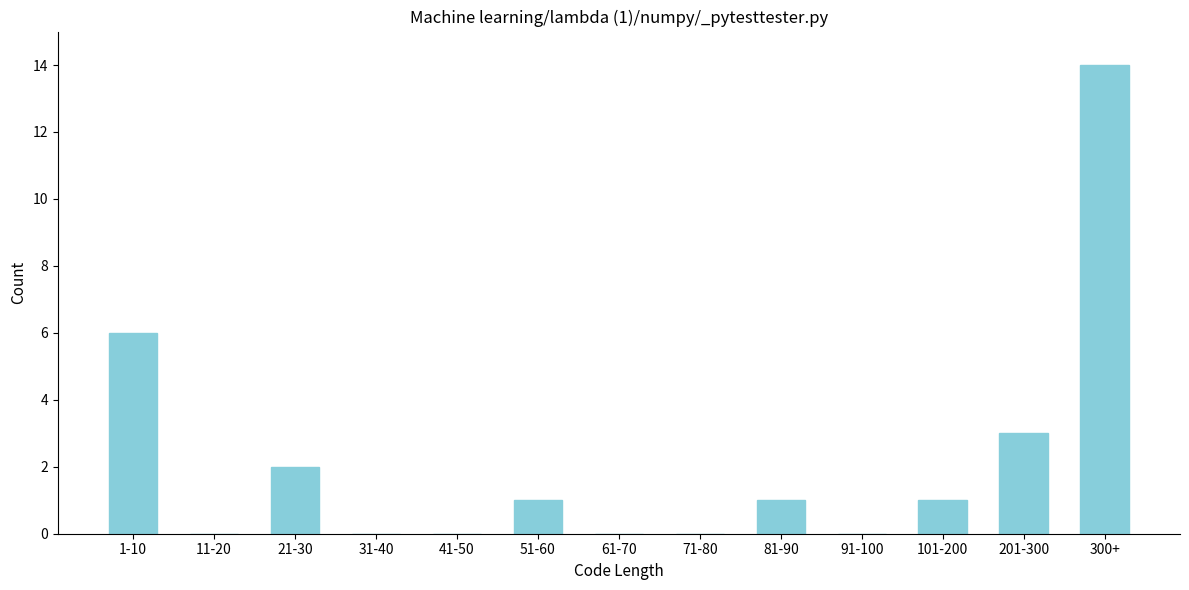

Reading right to left, extract all data points from this chart.

300+=14	201-300=3	101-200=1	91-100=0	81-90=1	71-80=0	61-70=0	51-60=1	41-50=0	31-40=0	21-30=2	11-20=0	1-10=6